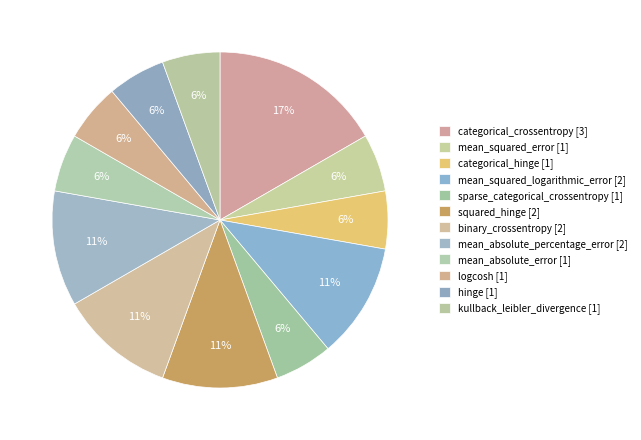

Which slice is the smallest?

mean_squared_error